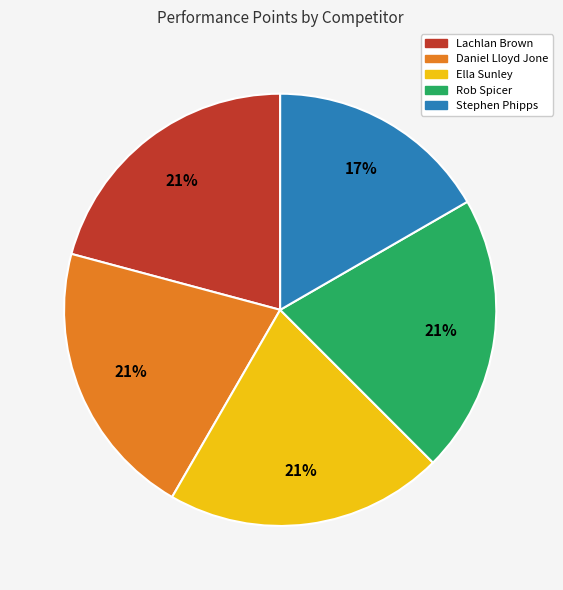

To the nearest percent, what is the difference between the largest and smallest slice percentages?

4%